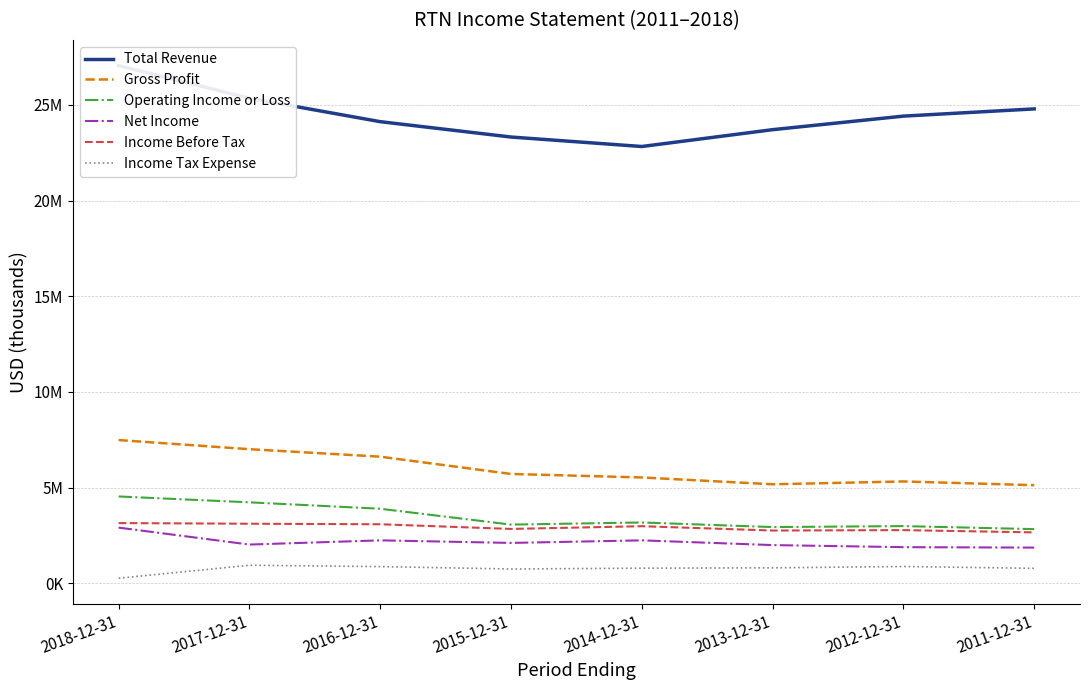

What is the difference between the second highest and minimum values in the Operating Income or Loss series?

1401000